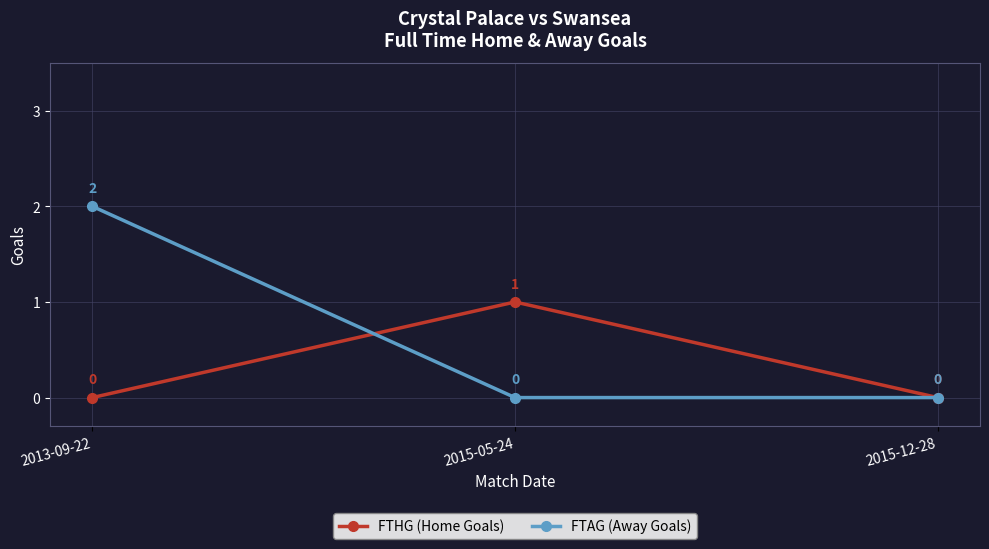

Is it true that FTAG (Away Goals) equals 0 at 2015-05-24?

True